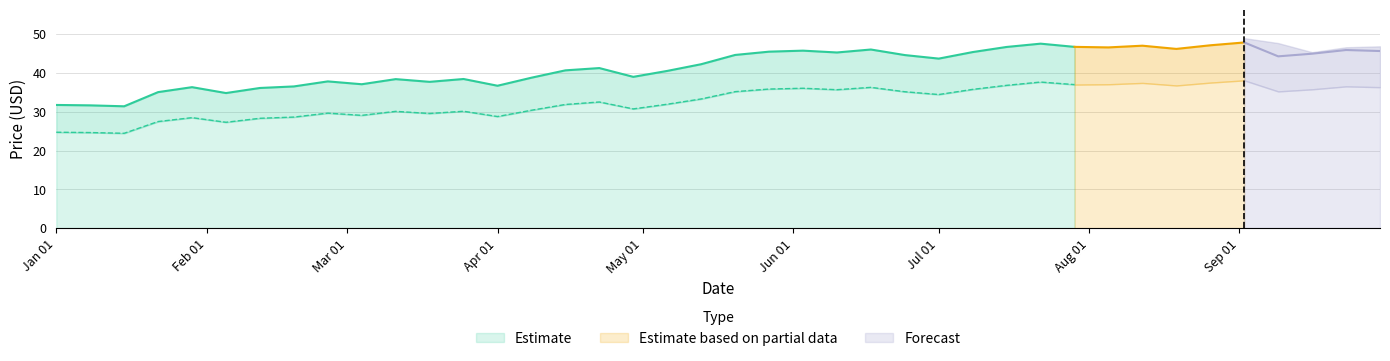

What is the average value of the High series?

42.3